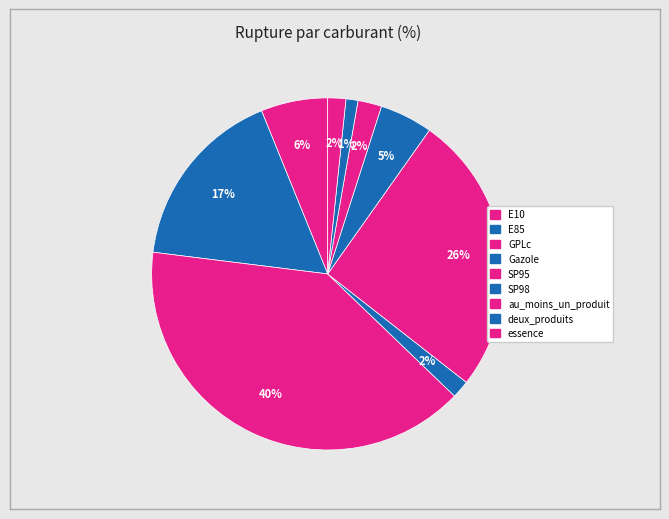

Does GPLc represent more than half of the total?

No